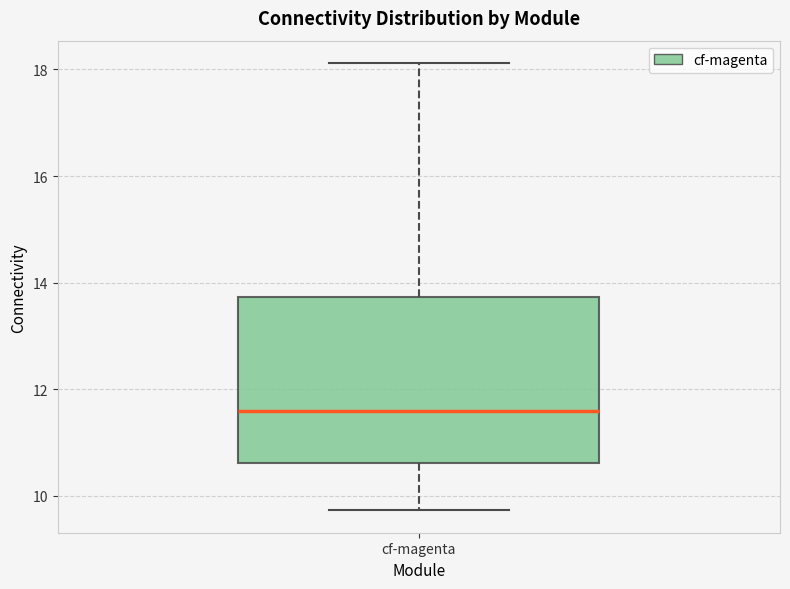

Where does the upper whisker of the box for cf-magenta end on the y-axis? The values are not printed on the chart, so give them approximately, as read against the axis.

18.2